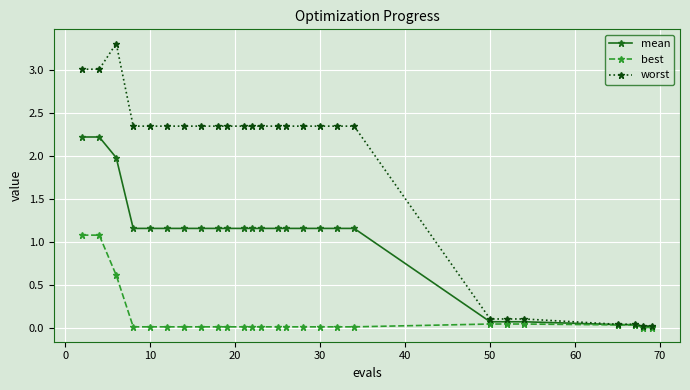

What is the maximum value shown in the chart?

3.3